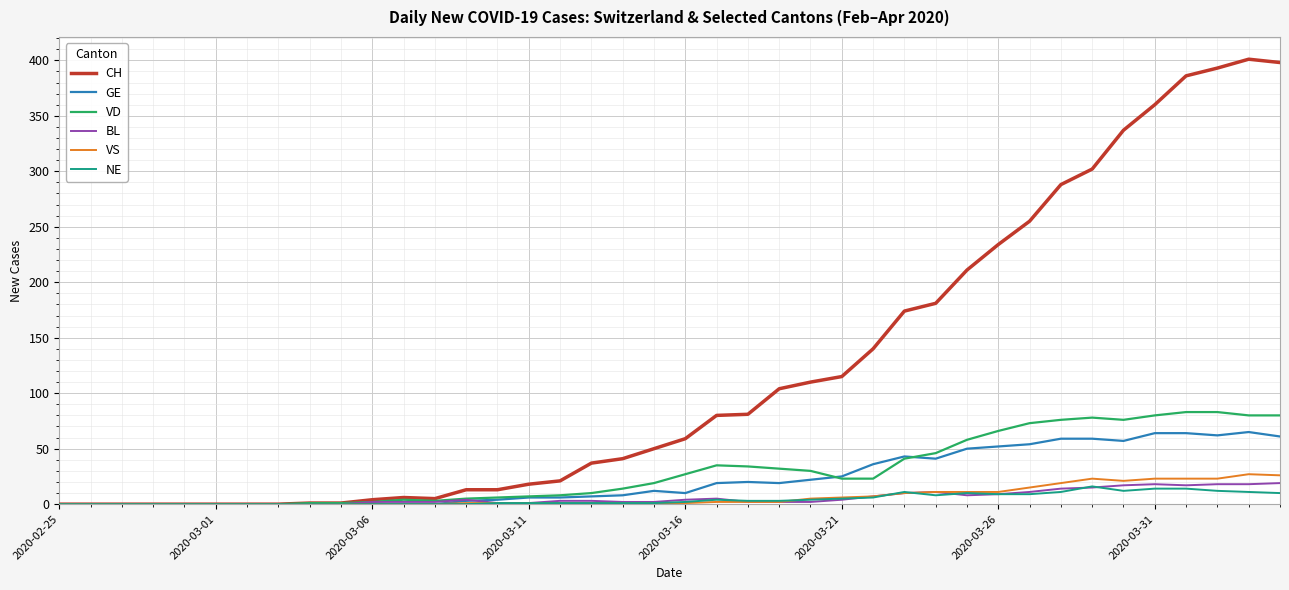

Which series has the largest total across all categories?

CH